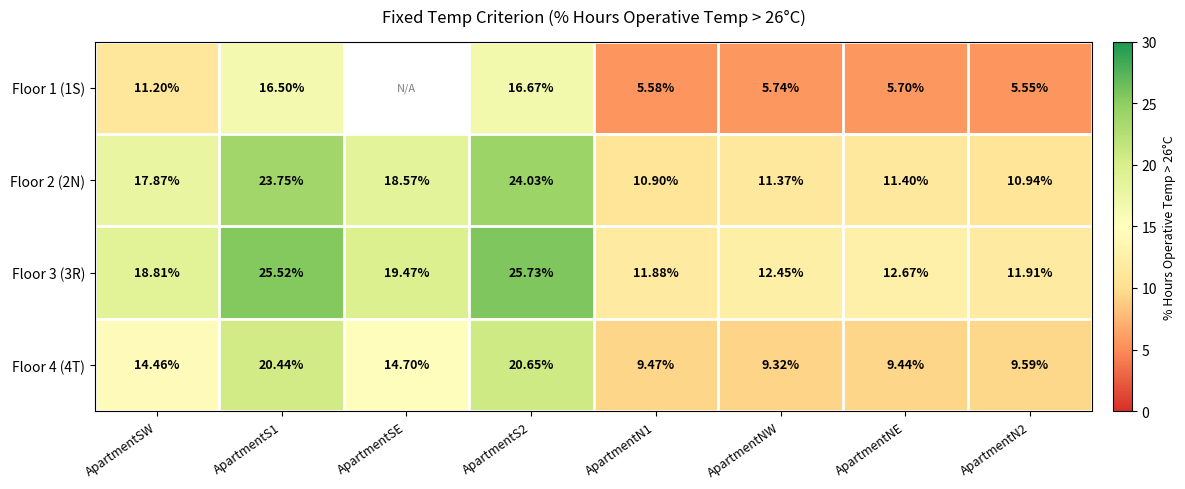

Is the value of Floor 3 (3R) at ApartmentS2 greater than the value of Floor 1 (1S) at ApartmentSW?

Yes